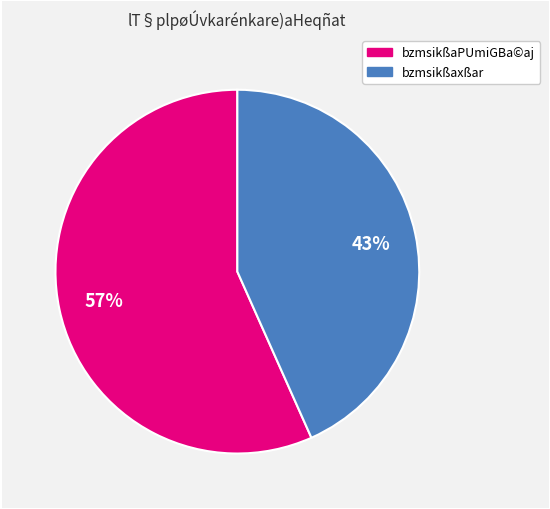

To the nearest percent, what is the combined percentage of bzmsikßaPUmiGBa©aj and bzmsikßaxßar?

100%